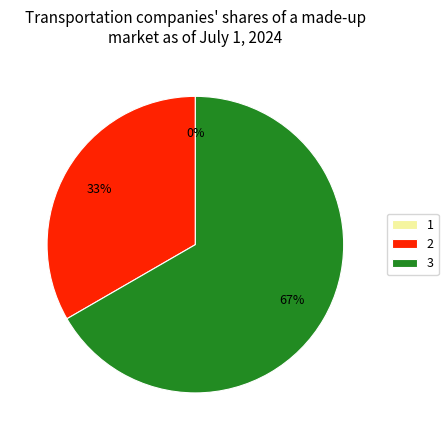

What is the ratio of the value at 2 to the value at 3?

0.5